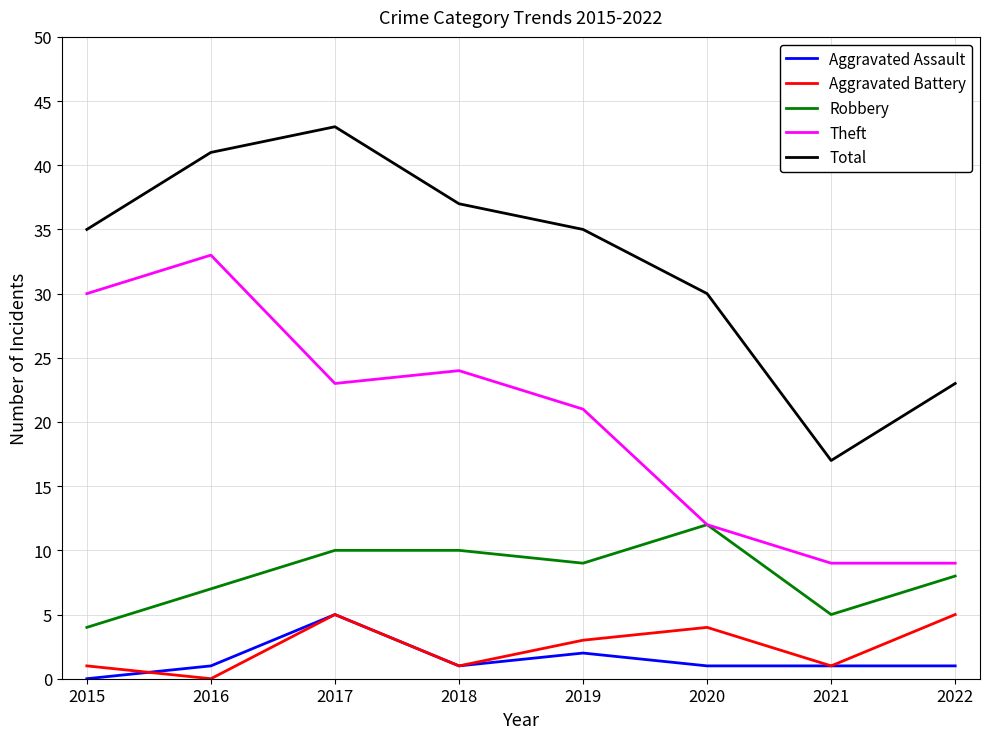

What is the minimum value for Total?

17